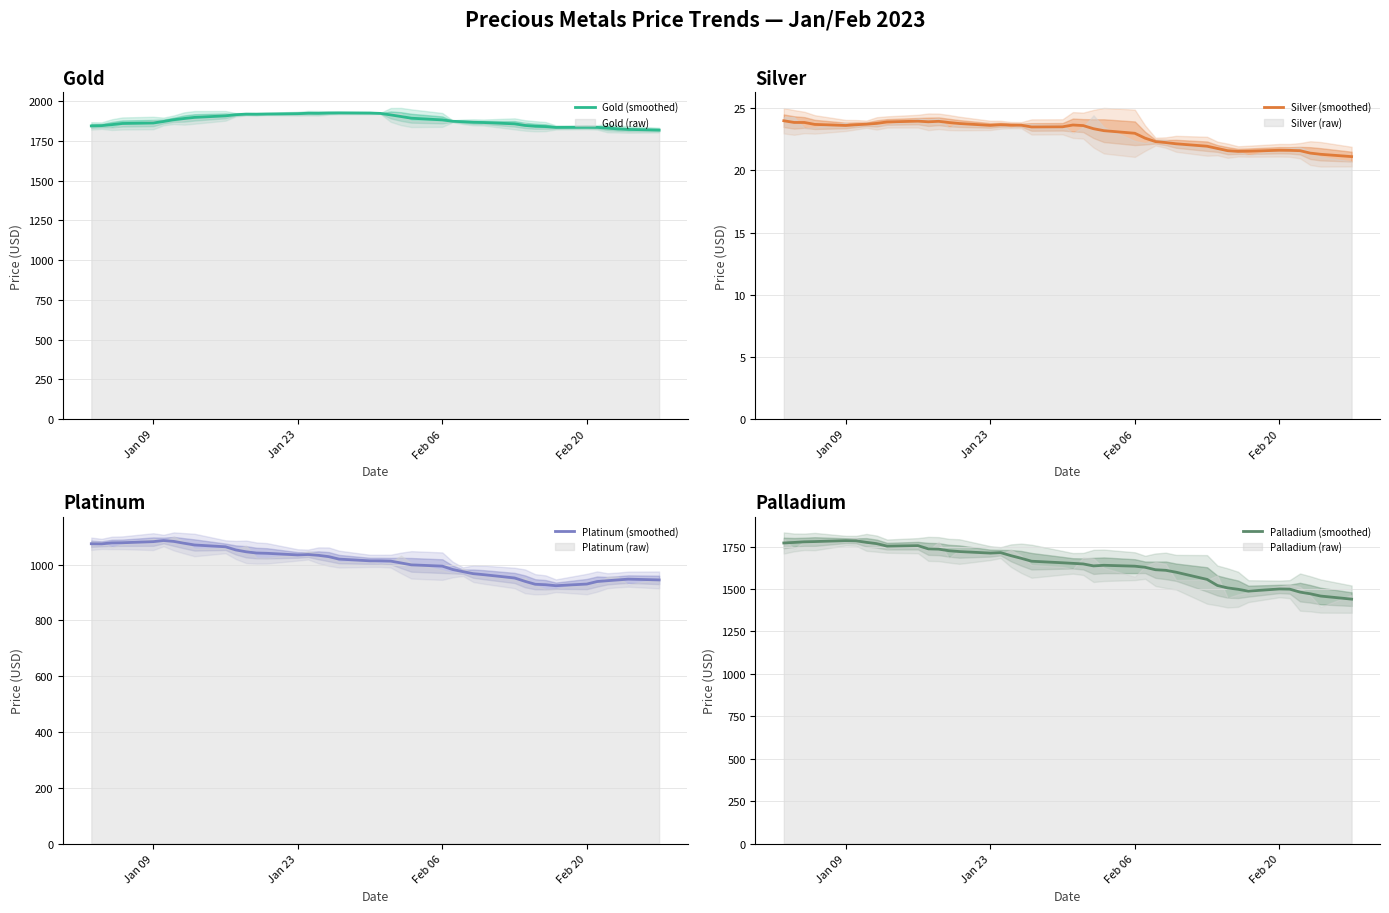

Rank the series by their maximum value, from lowest to highest.

Silver (smoothed), Platinum (smoothed), Palladium (smoothed), Gold (smoothed)